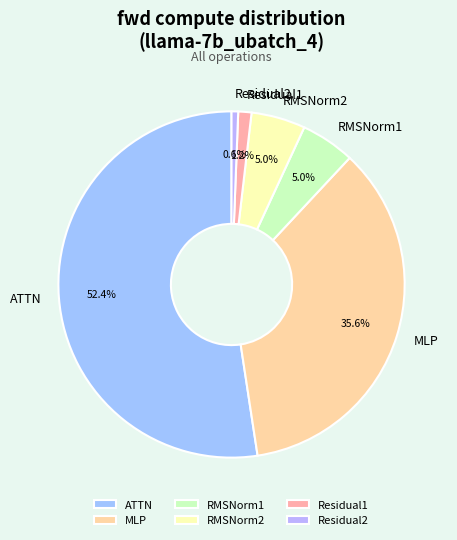

Does Residual1 represent more than half of the total?

No